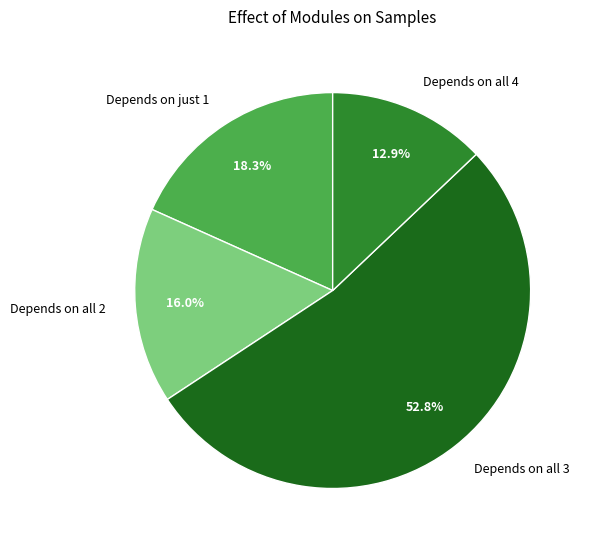

How many slices are in this pie chart?

4